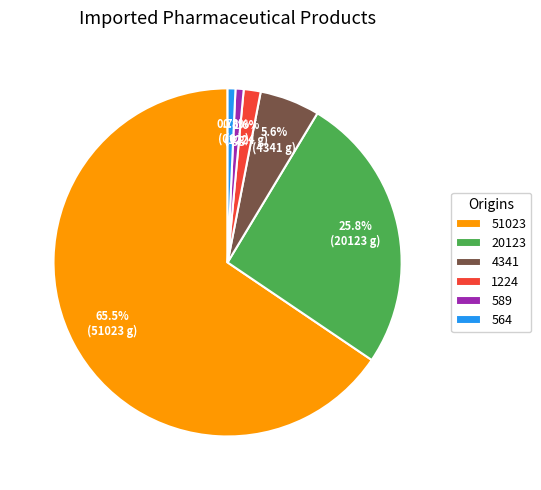

Which category has the biggest portion of the pie?

51023